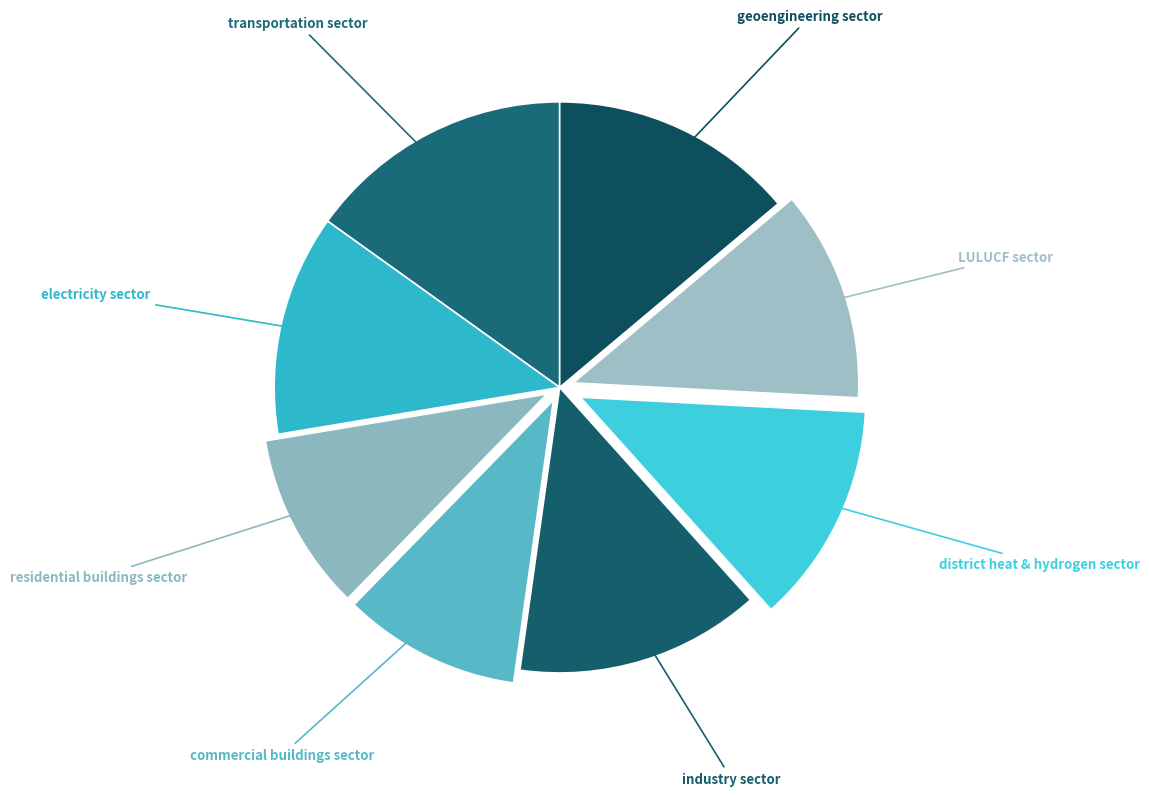

Count the number of slices in the pie.

8